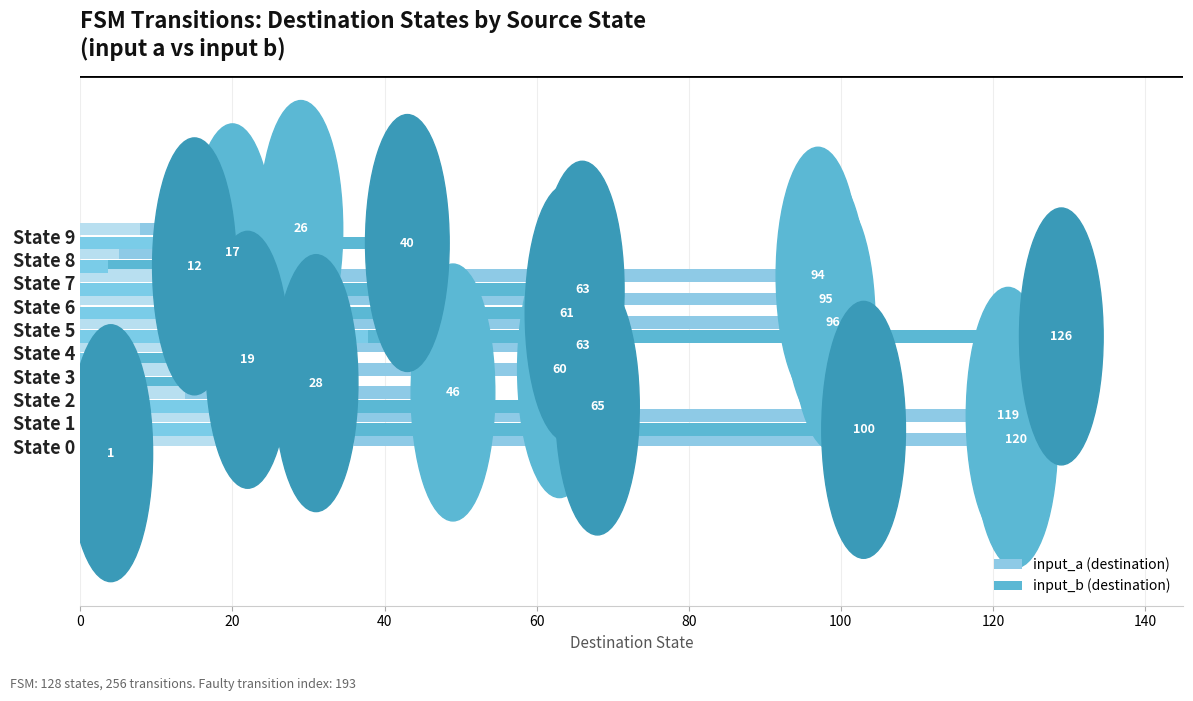

List the series in order of their peak value, highest first.

input_b (destination), input_a (destination)